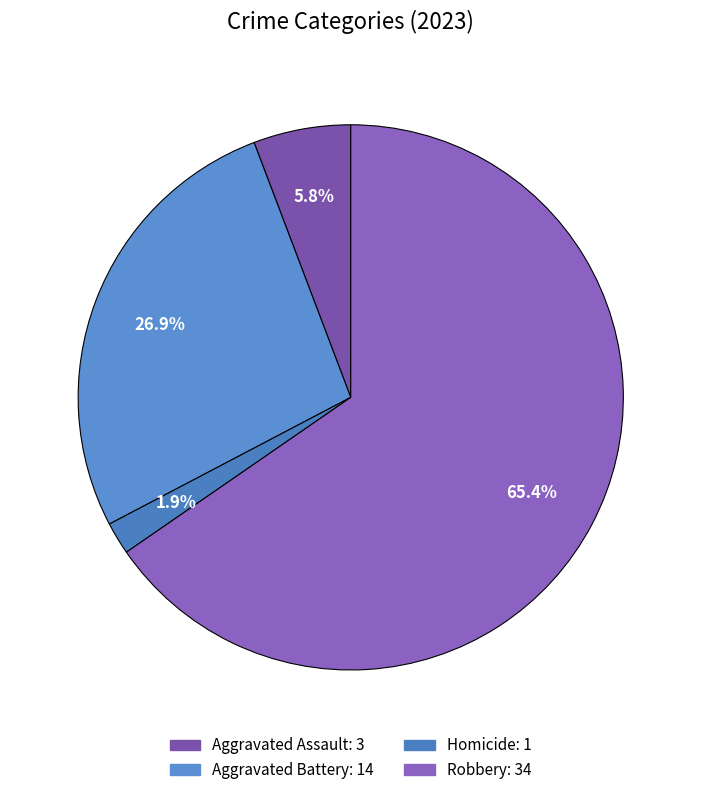

What is the majority slice?

Robbery